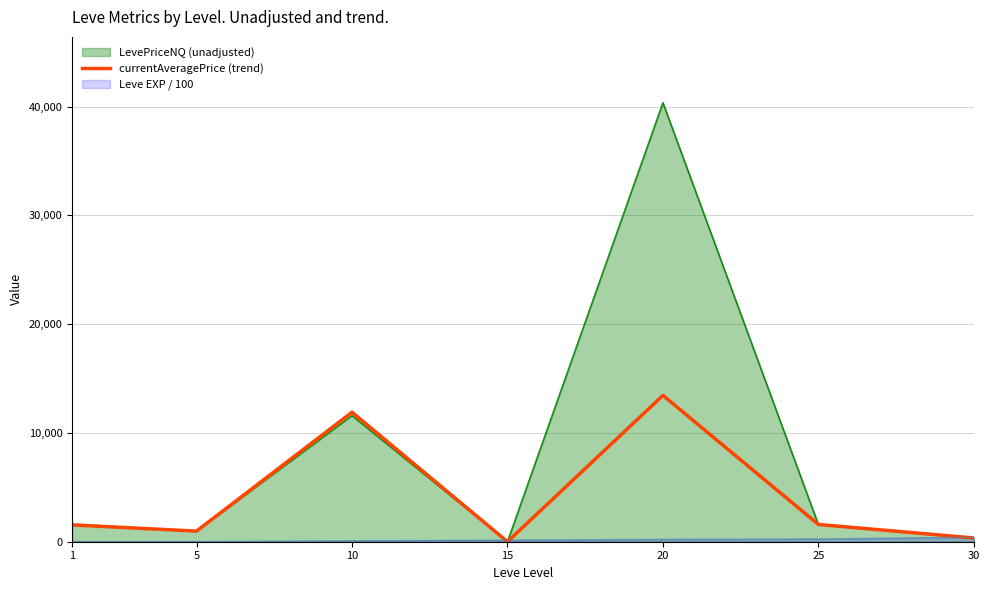

True or false: the data shows 342.1 at 30.

True